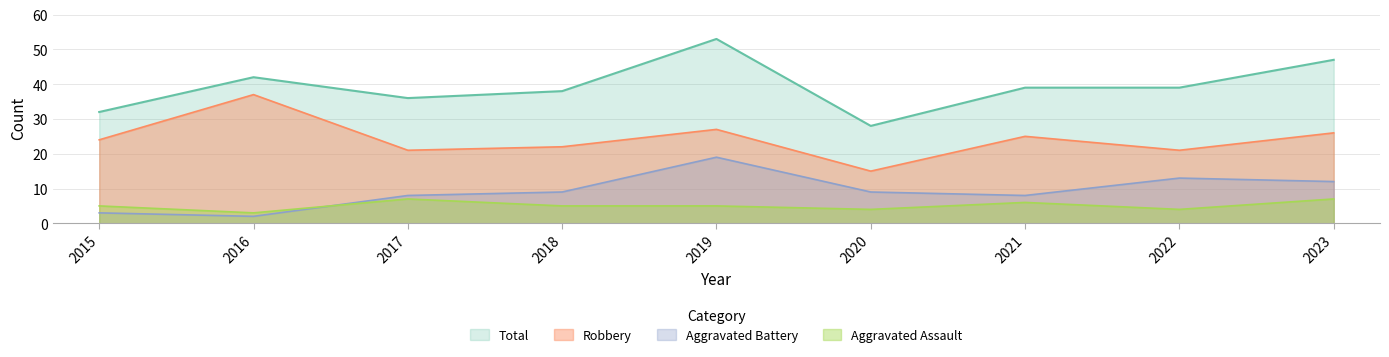

What is the difference between the maximum and minimum values in the Robbery series?

22